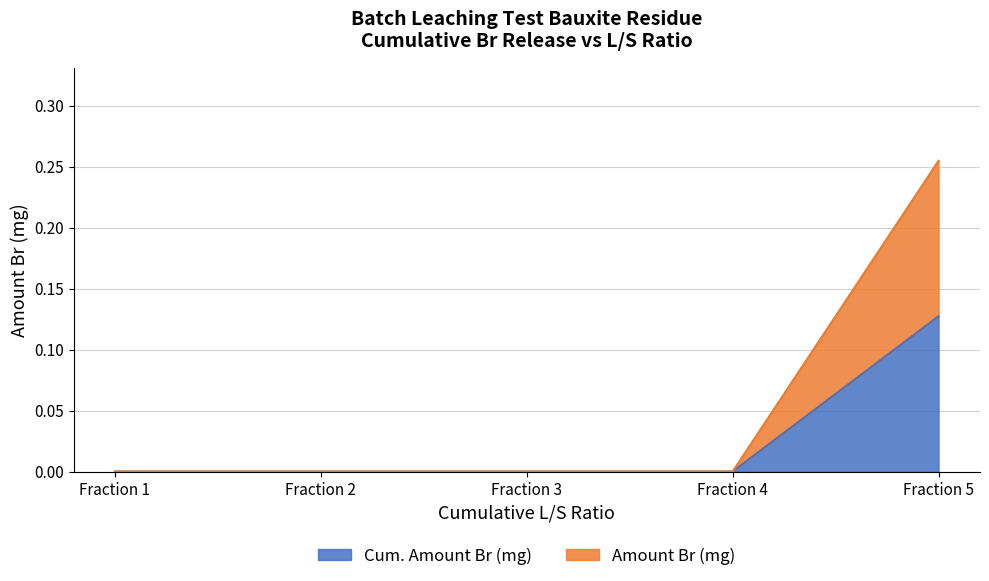

What is the sum of all Cum. Amount Br (mg) values?

0.1